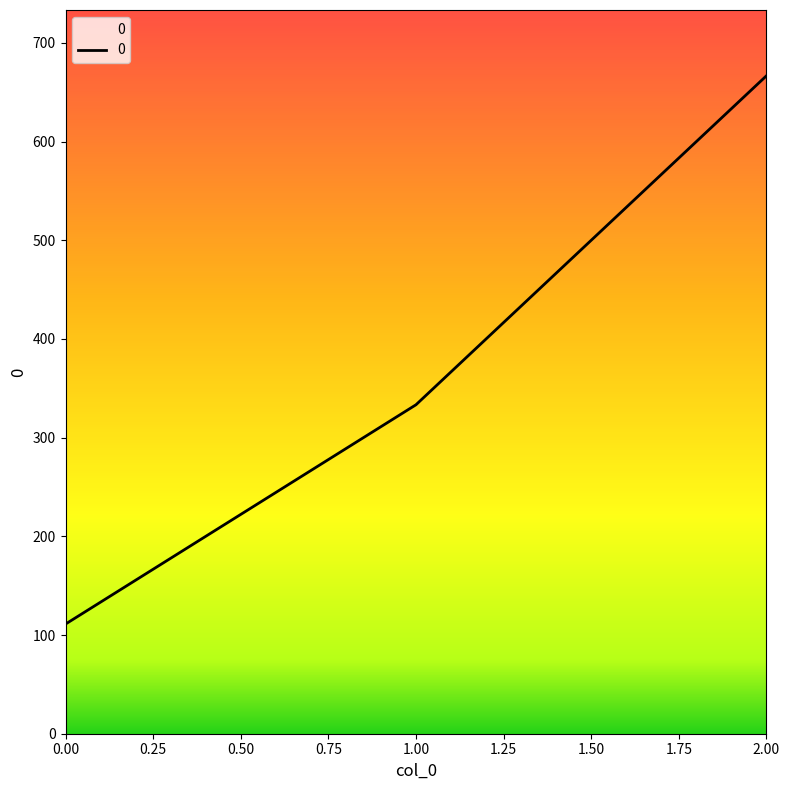

Count the number of values greater than 333.

2